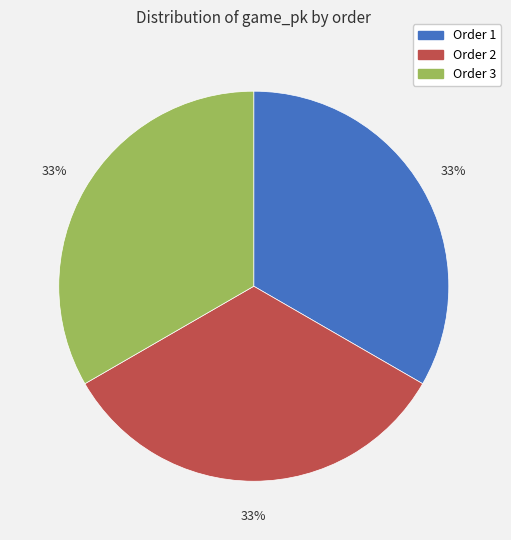

To the nearest percent, what is the average slice percentage?

33%